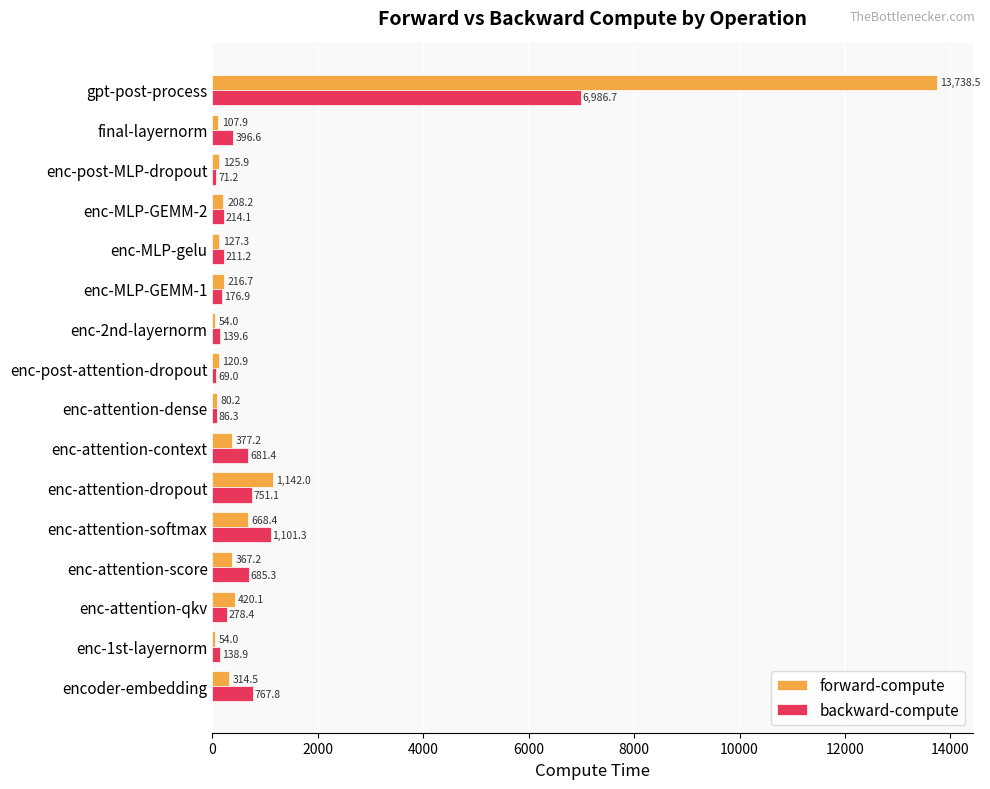

List the series in order of their peak value, lowest first.

backward-compute, forward-compute